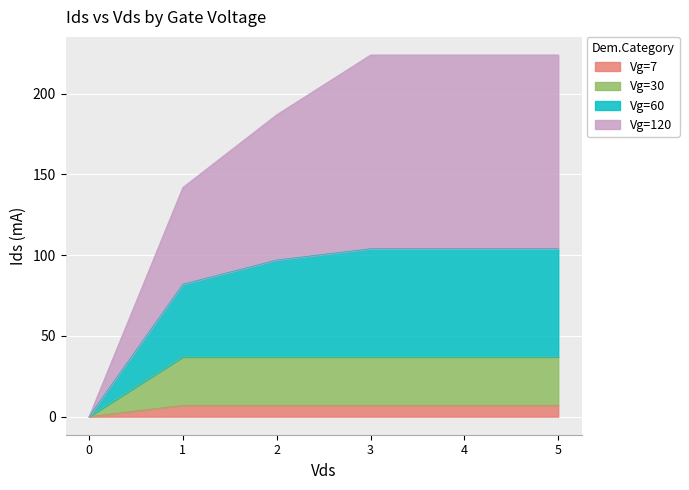

True or false: Vg=7 and Vg=30 cross at least once.

False